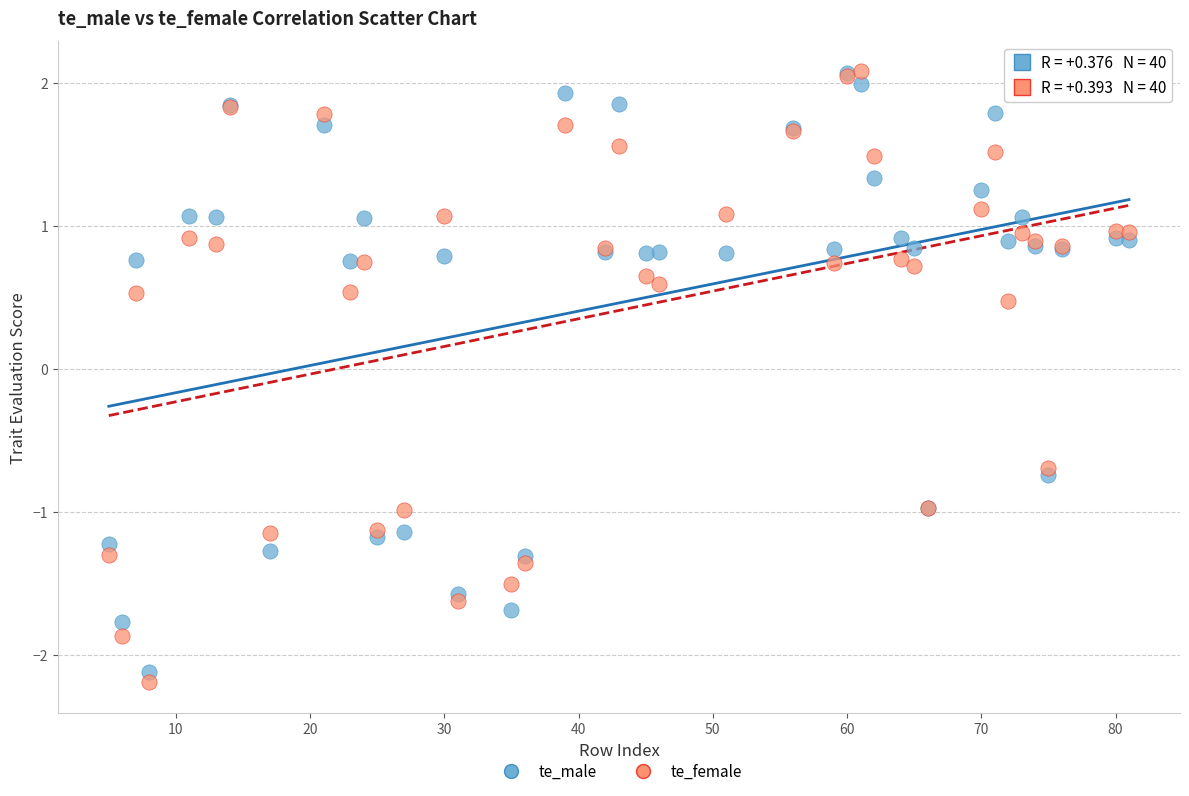

Which series has the widest spread of Y values?

te_female